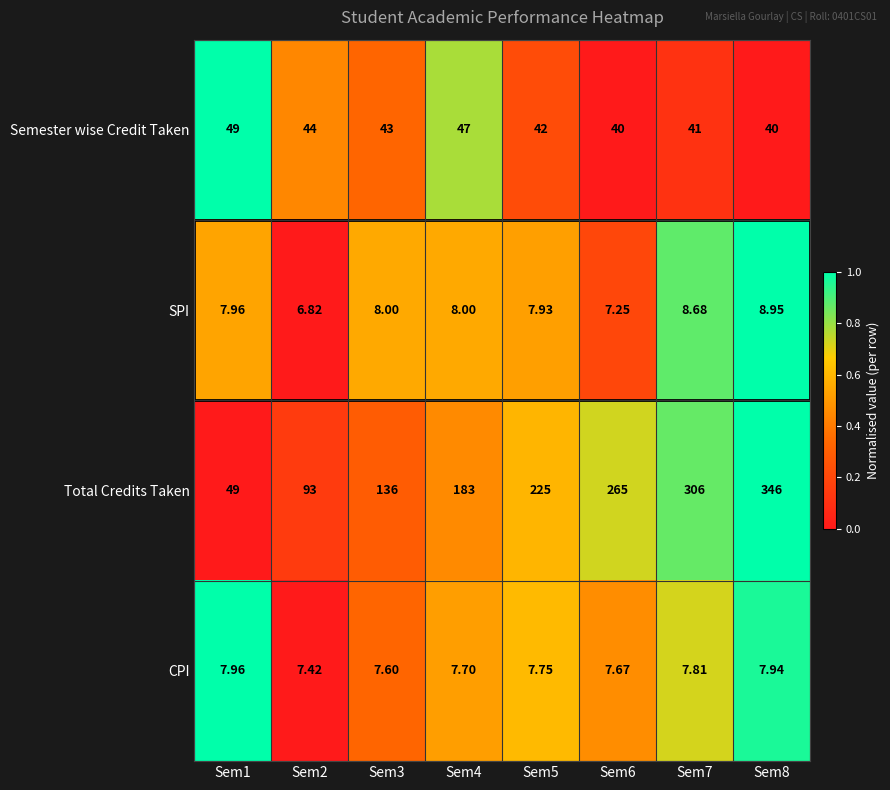

Is the value of SPI at Sem6 greater than the value of CPI at Sem2?

No